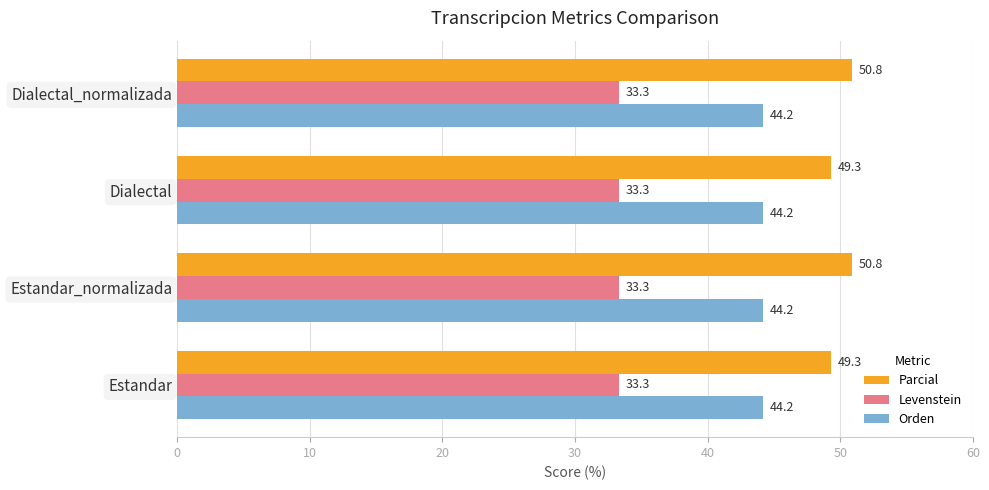

Rank the series by their average value, from lowest to highest.

Levenstein, Orden, Parcial